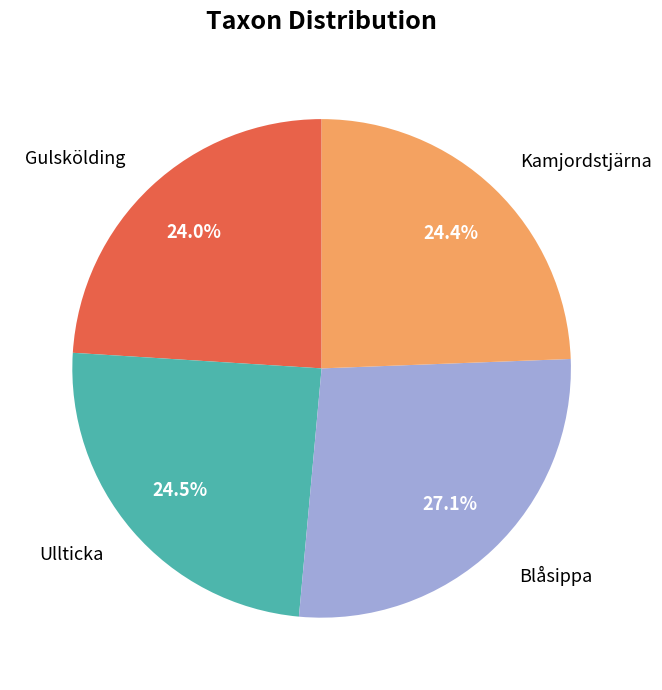

Do Gulskölding and Kamjordstjärna together represent more than half of the pie?

No